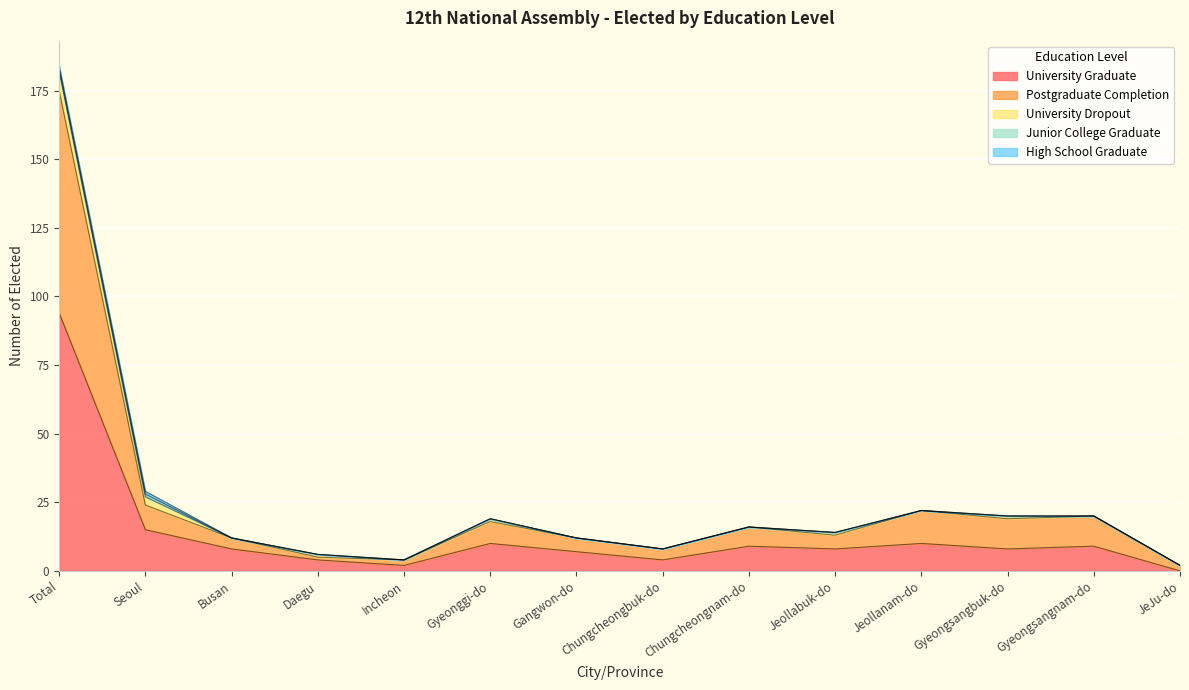

What is the value of the University Graduate point at the 11th from the left?

10